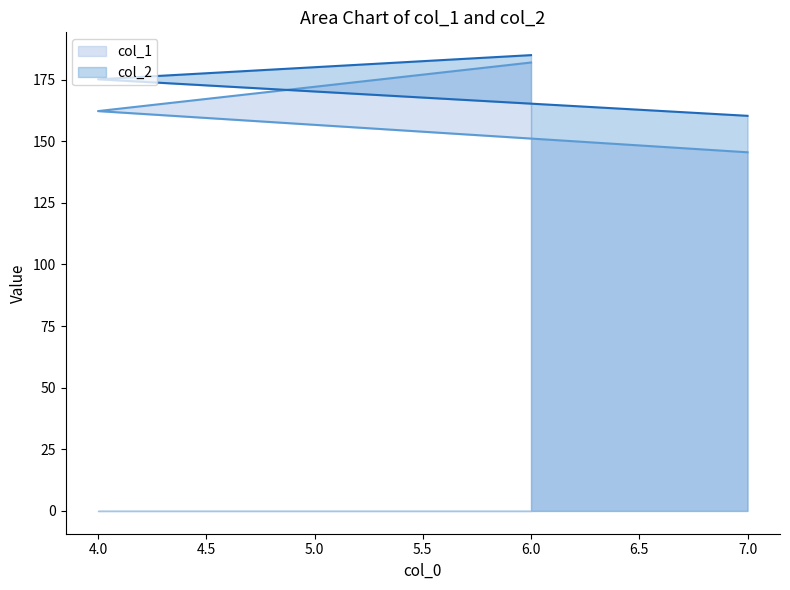

Where is col_1 nearest to the value 163?

4